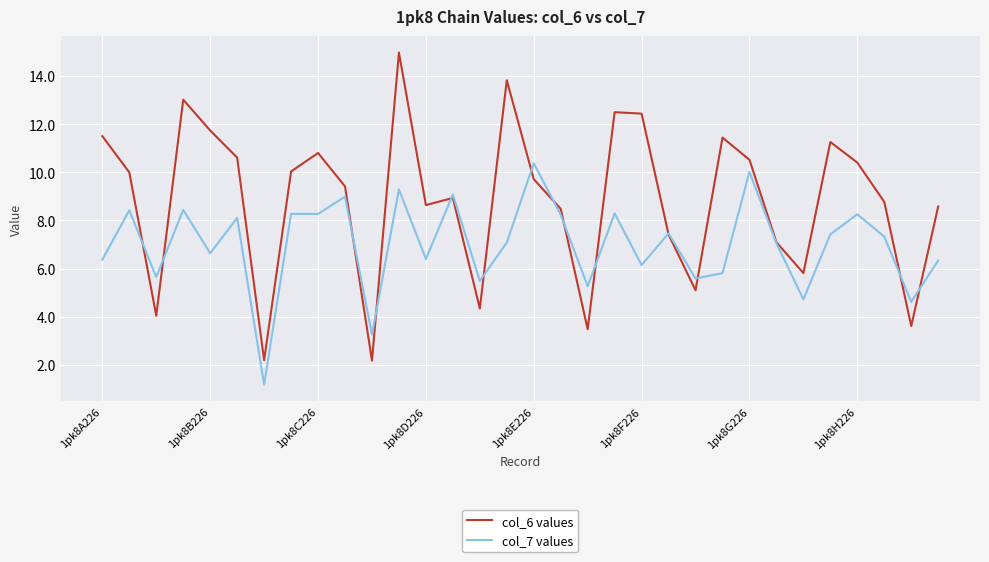

What is the minimum value for col_7 values?

1.2